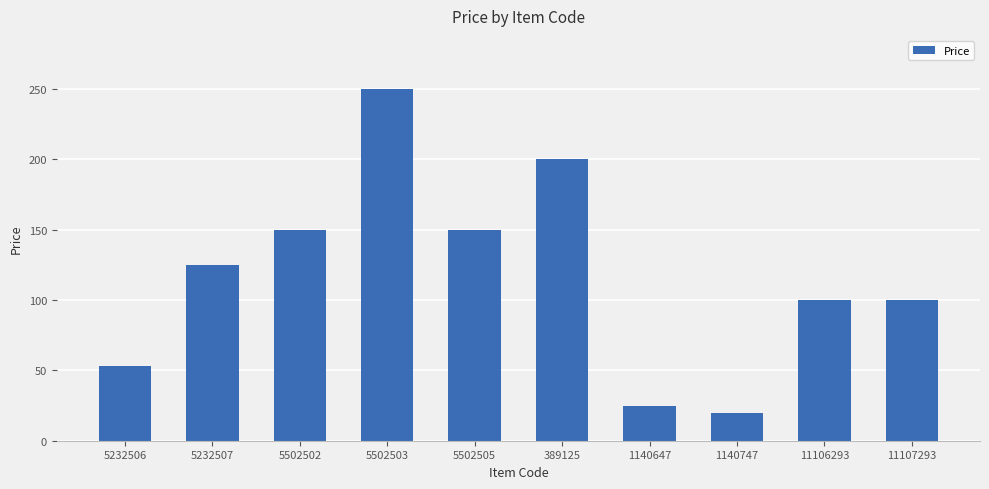

Reading left to right, what are all the values shown in this chart?

53	125	150	250	150	200	25	20	100	100